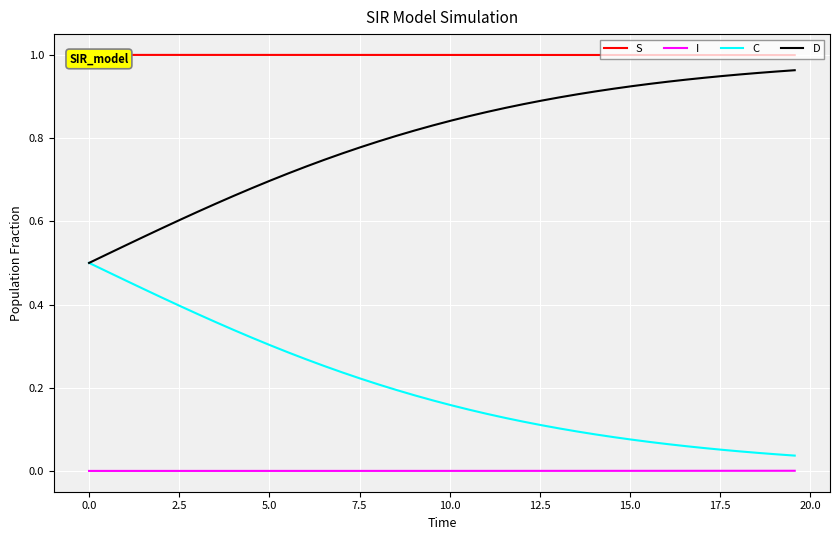

True or false: D has more than 2 points higher than both neighbors.

False